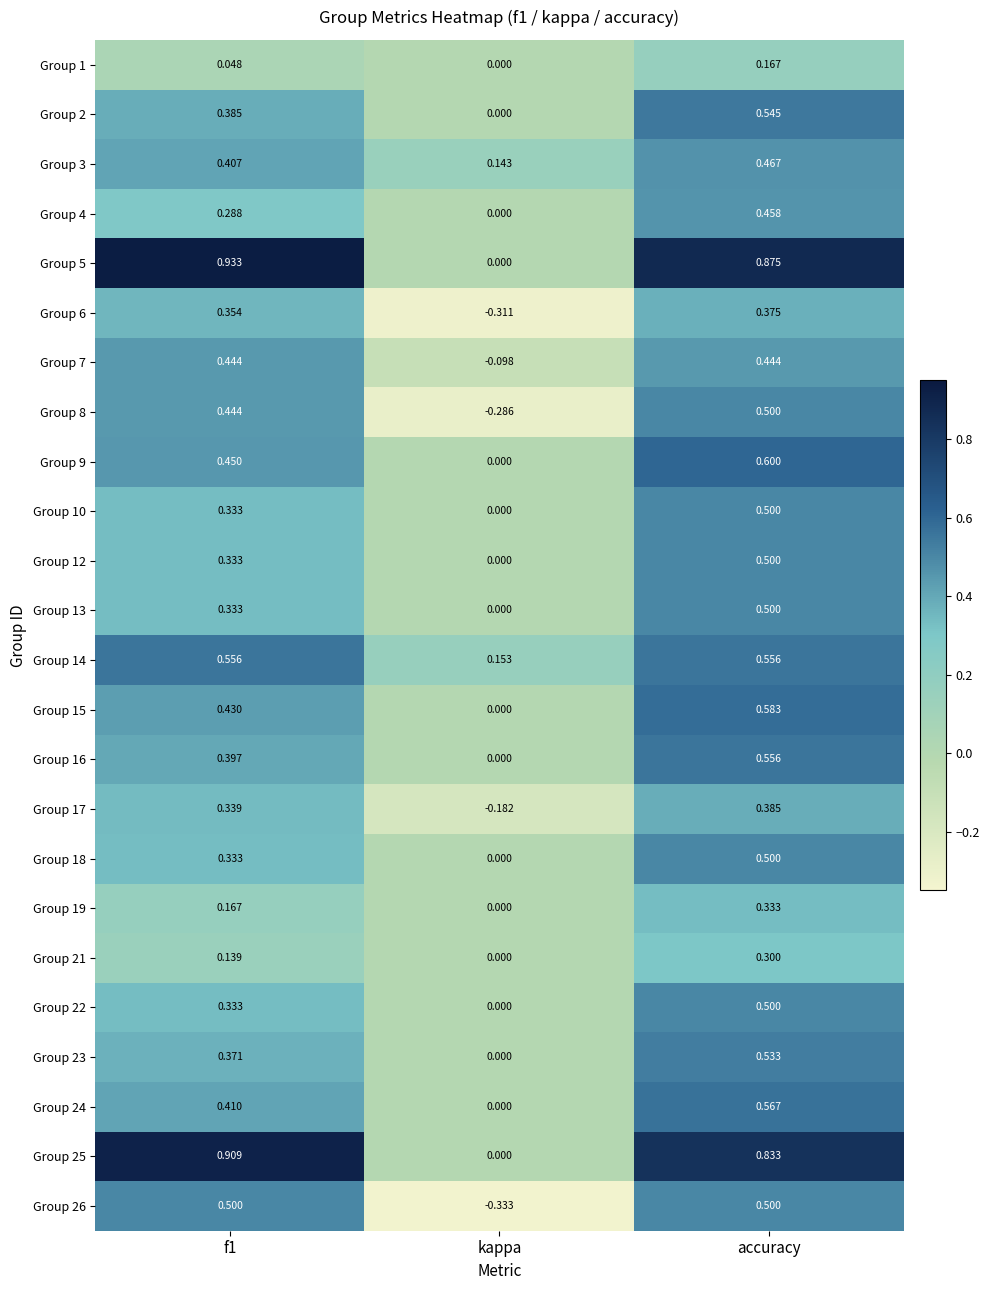

At which label does Group 8 reach its minimum?

kappa